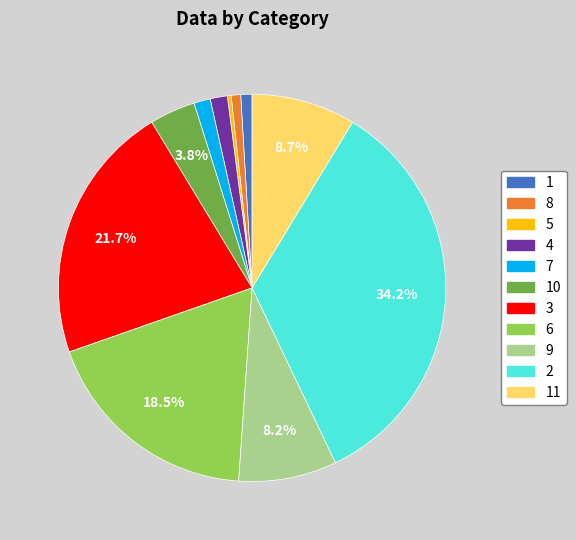

How many slices are in this pie chart?

11